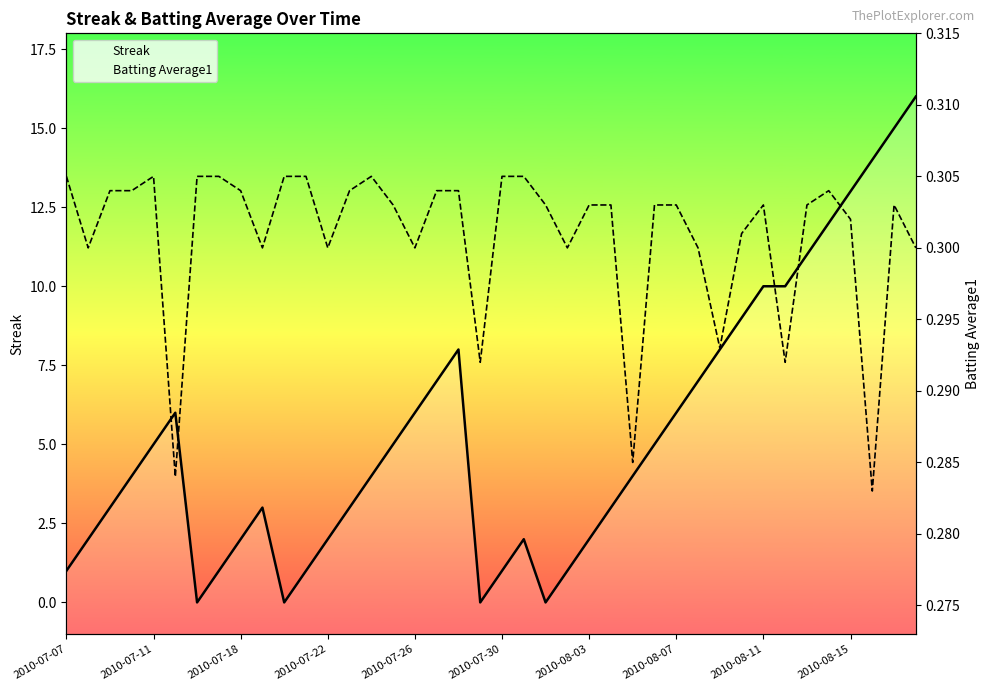

Does the chart display data point markers on the line(s)?

No